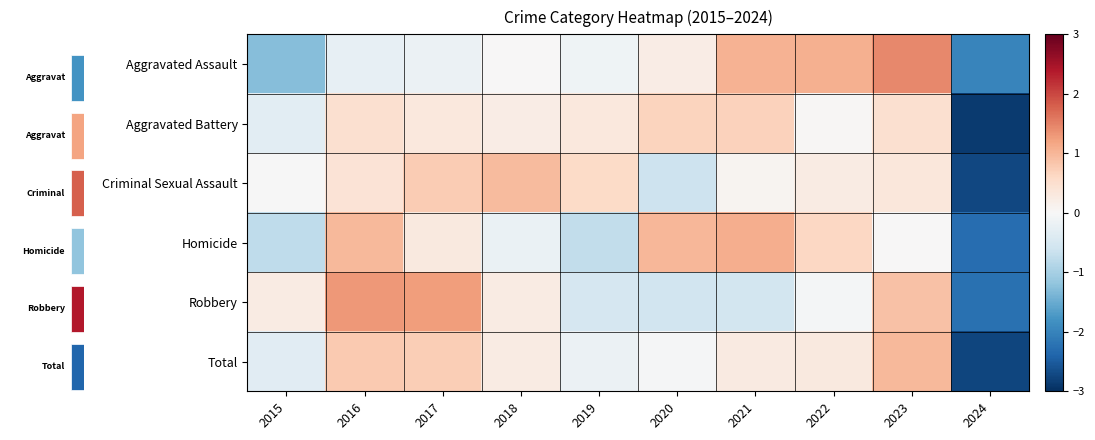

What is the highest value of the Total series?

1.0